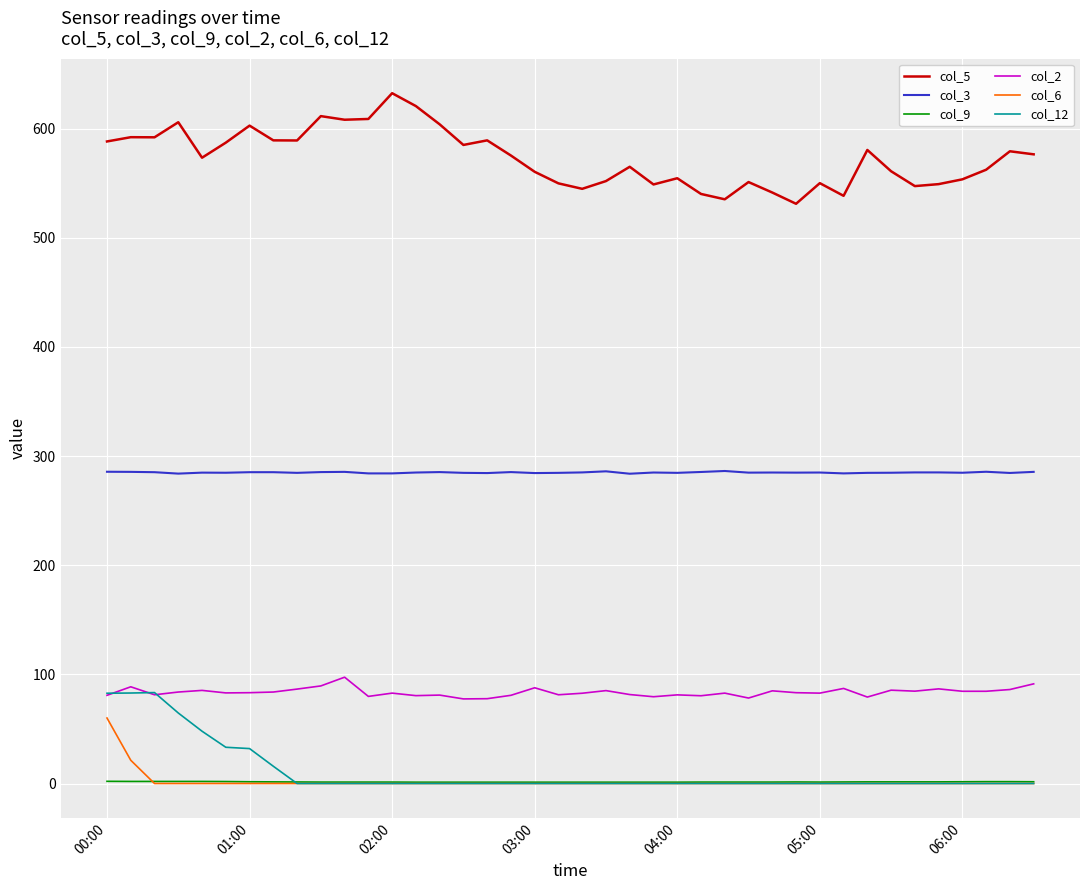

Does the chart have visible grid lines?

Yes